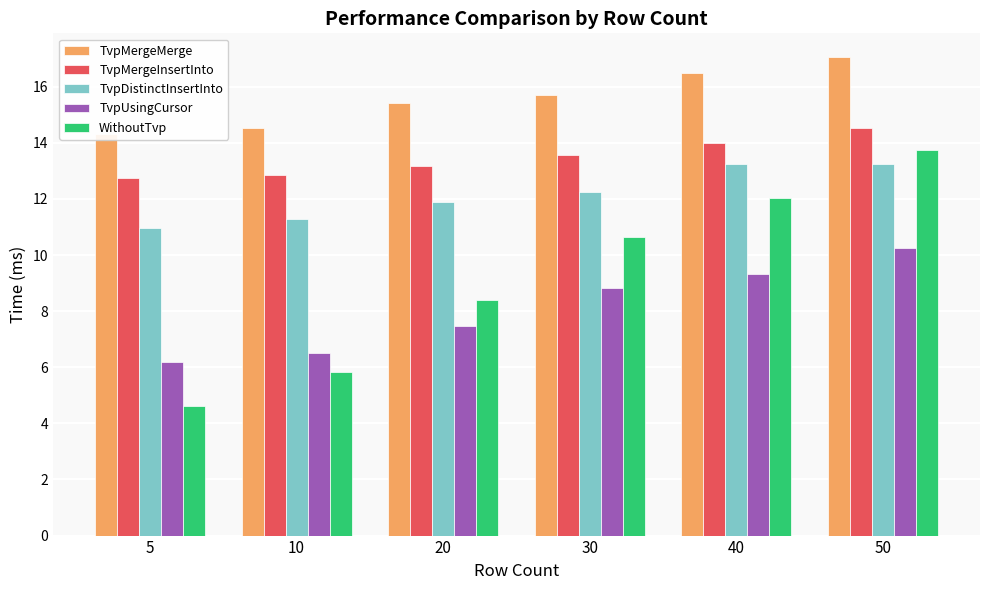

Which label corresponds to the smallest value in the chart?

5